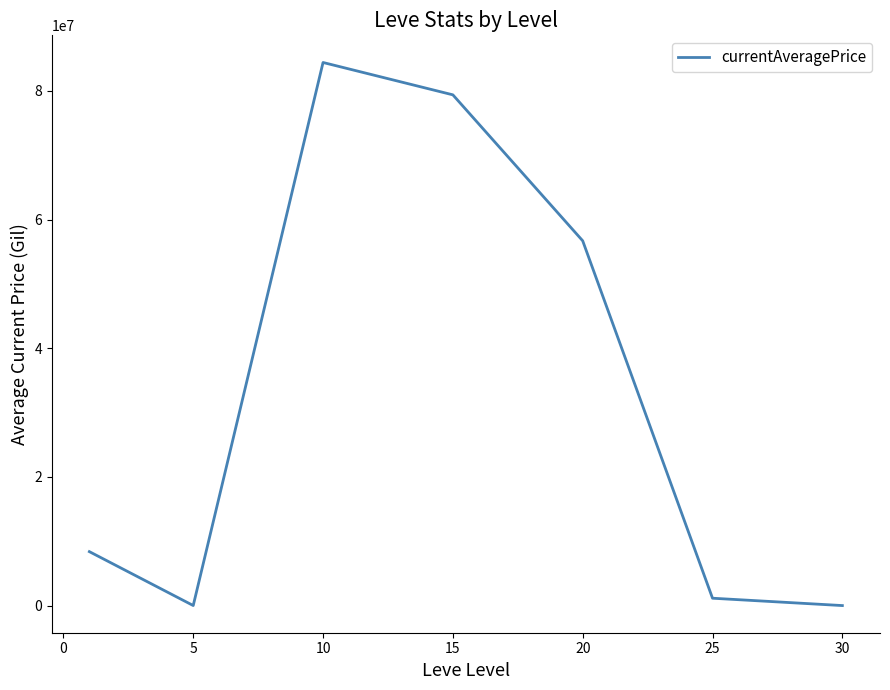

What is the difference between the maximum and minimum values?

84419301.2